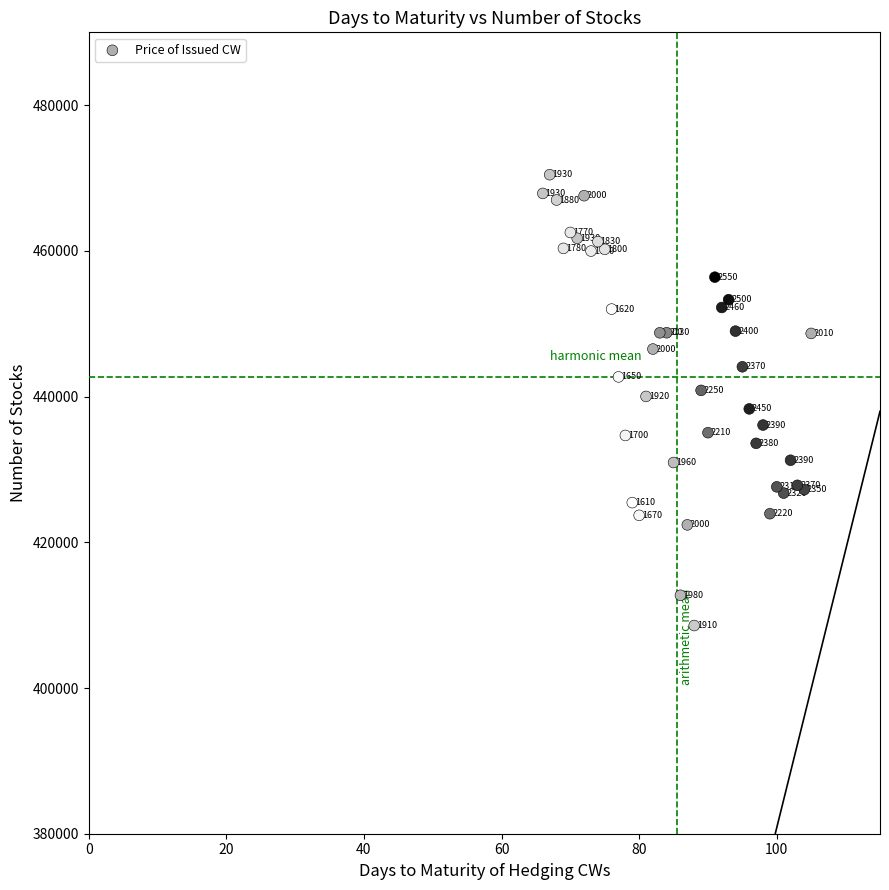

What Y value in the scatter plot is closest to 439518?

440024.1